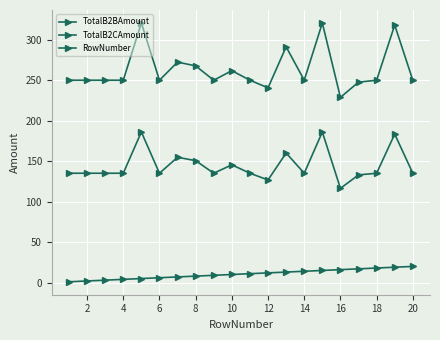

What is the difference between the second highest and minimum values in the RowNumber series?

18.0